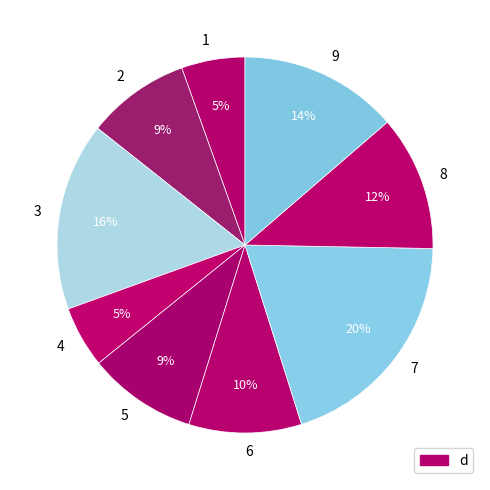

To the nearest percent, what is the difference between the 7 and 2 slice percentages?

11%